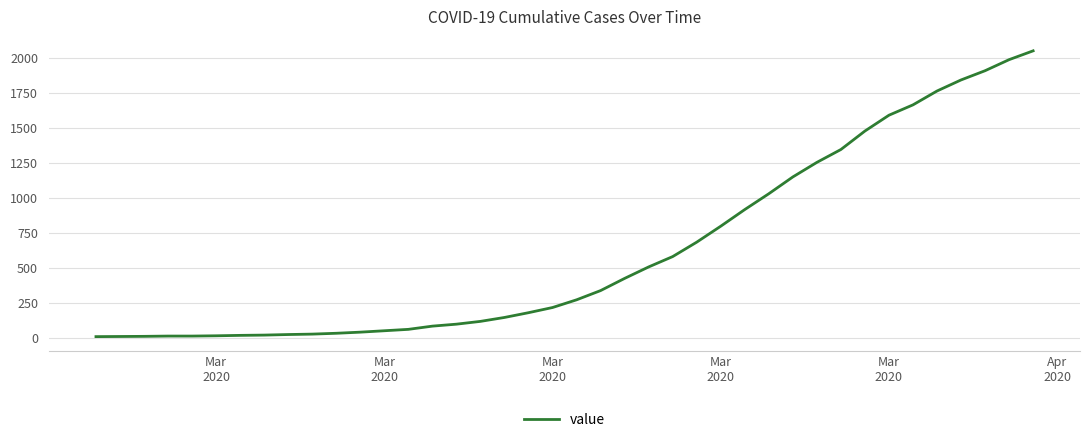

What is the difference between the maximum and minimum values?

2042